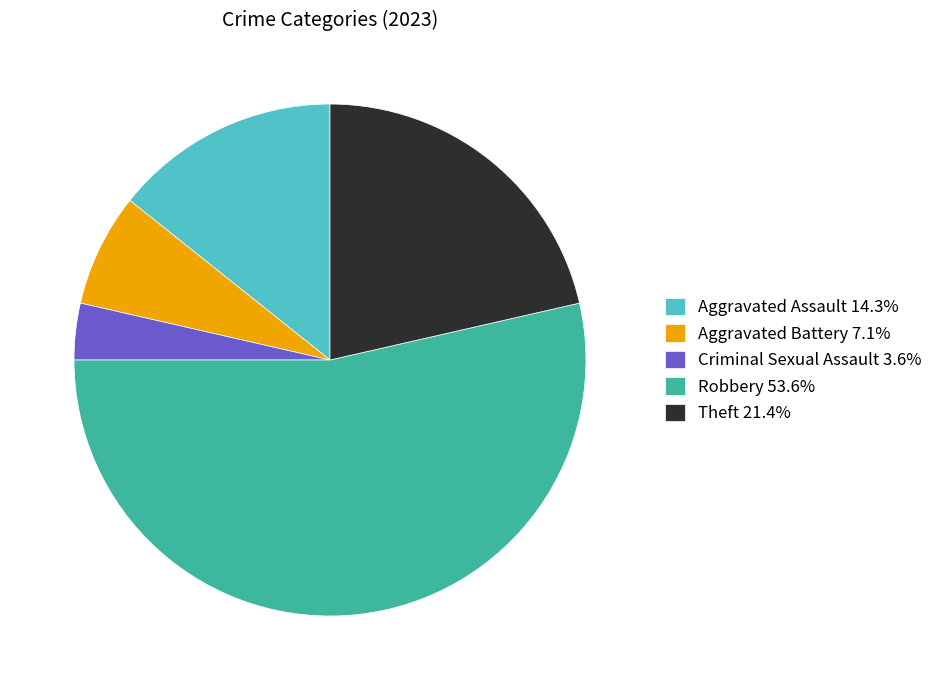

Which category has the biggest portion of the pie?

Robbery